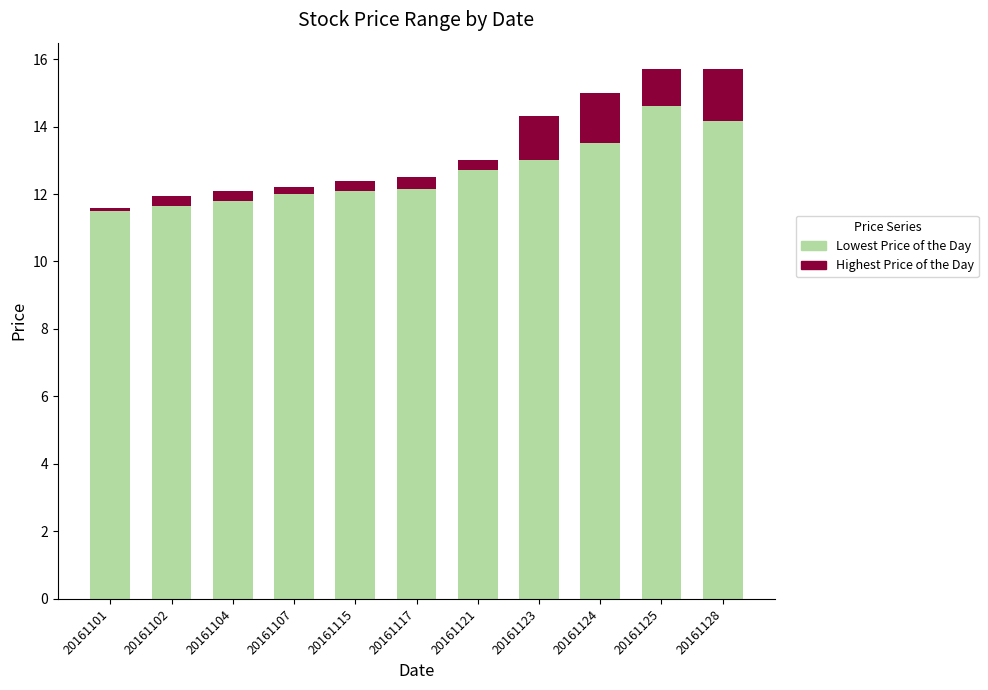

Is it true that Lowest Price of the Day equals 19.6 at 20161128?

False